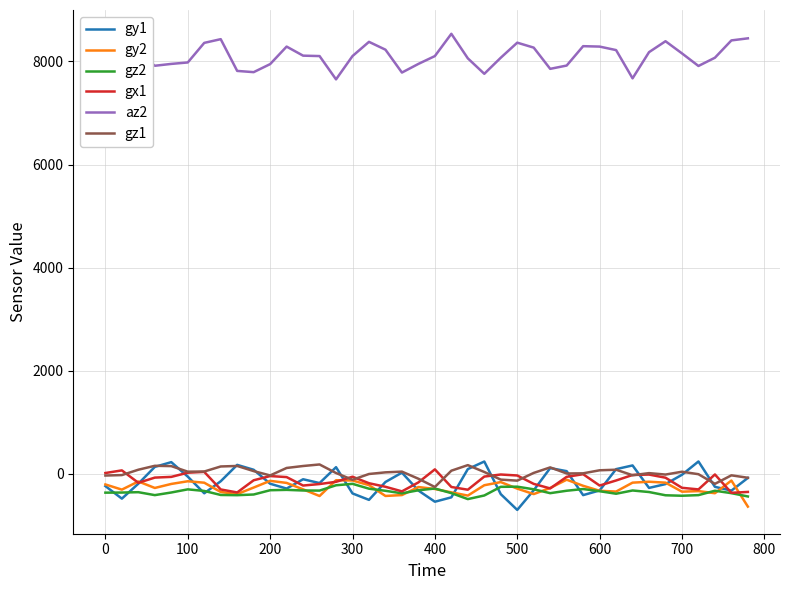

What is the smallest value displayed?

-702